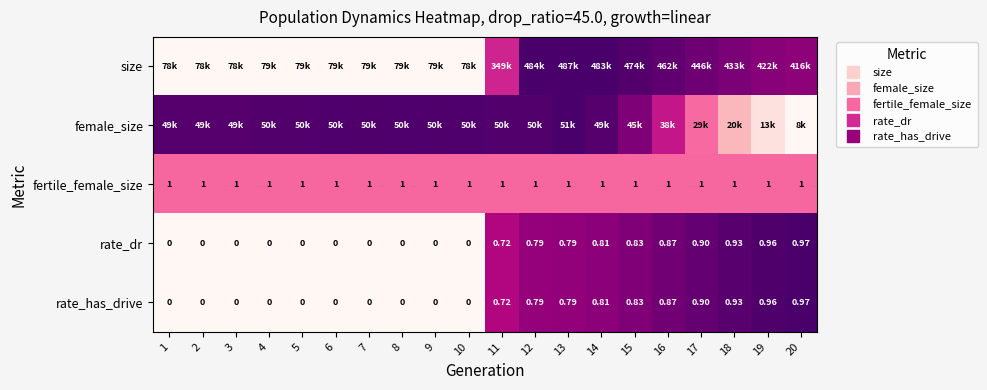

The value of size at 19 is 0.2. True or false?

False